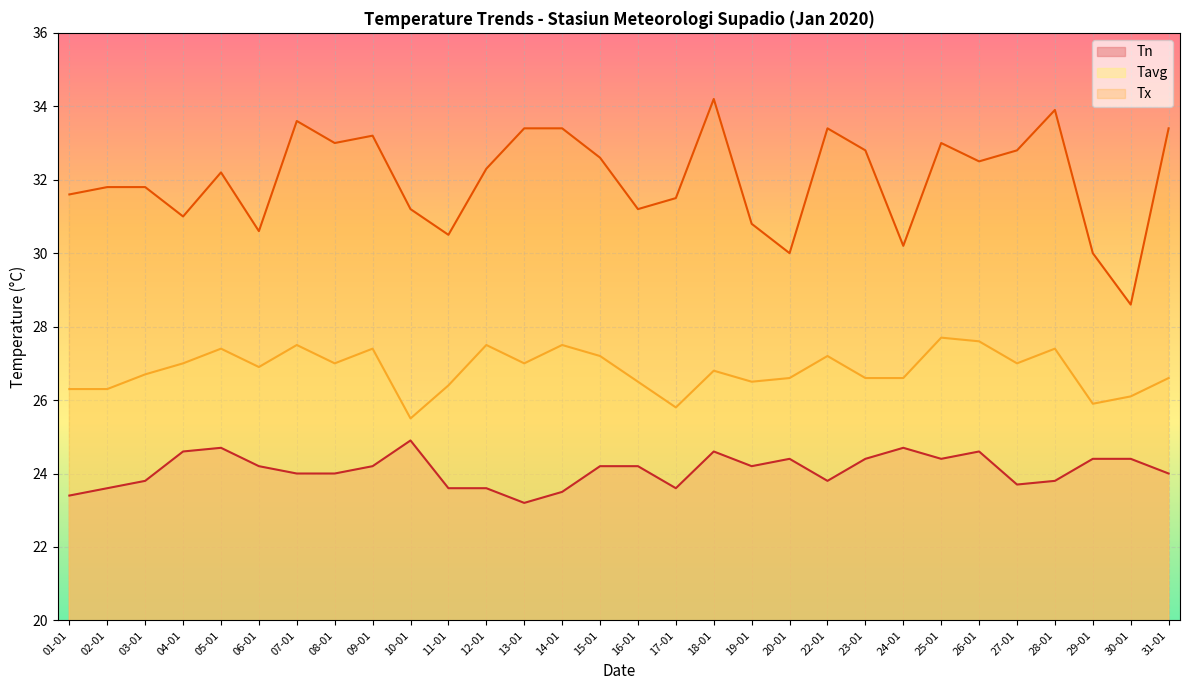

What is the sum of all Tavg values?

804.5